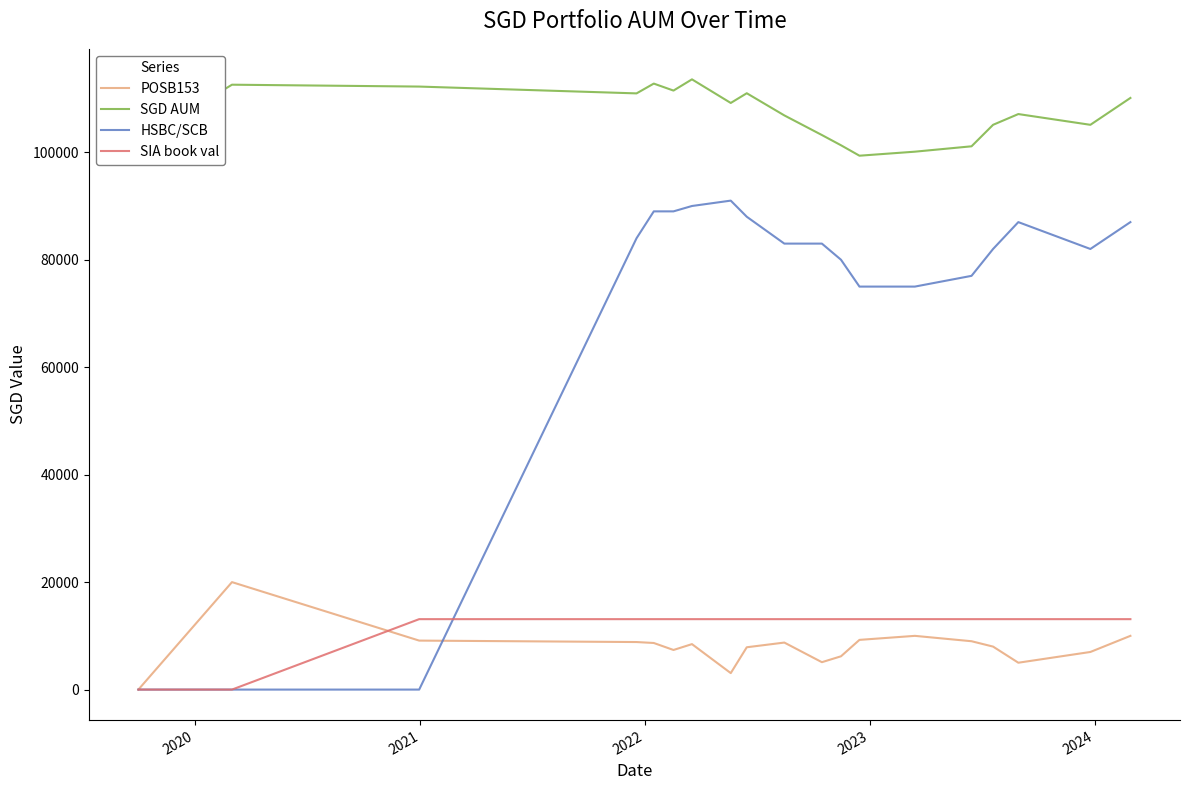

Which series has the widest spread of values?

HSBC/SCB